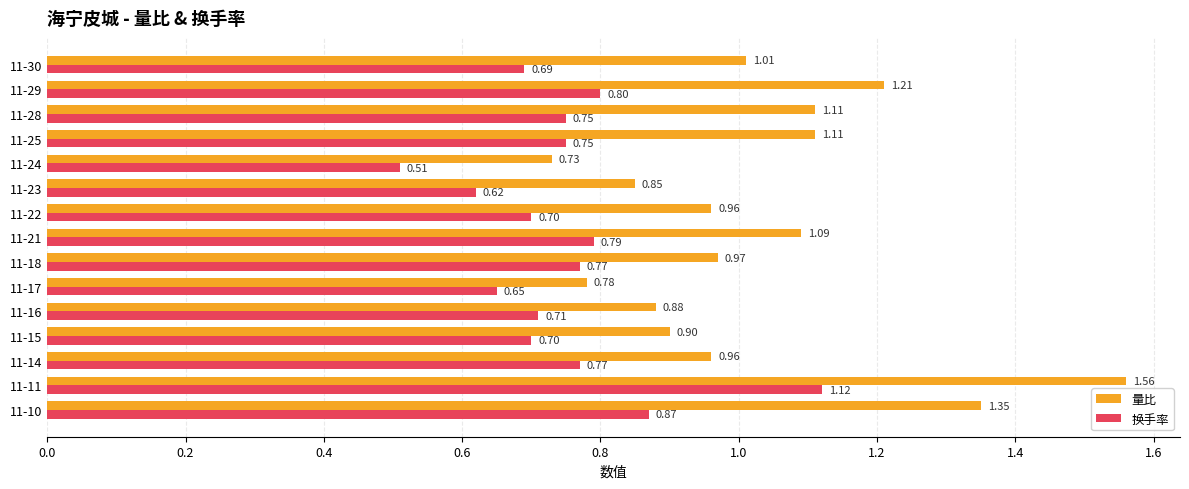

List the series in order of their overall mean, highest first.

量比, 换手率